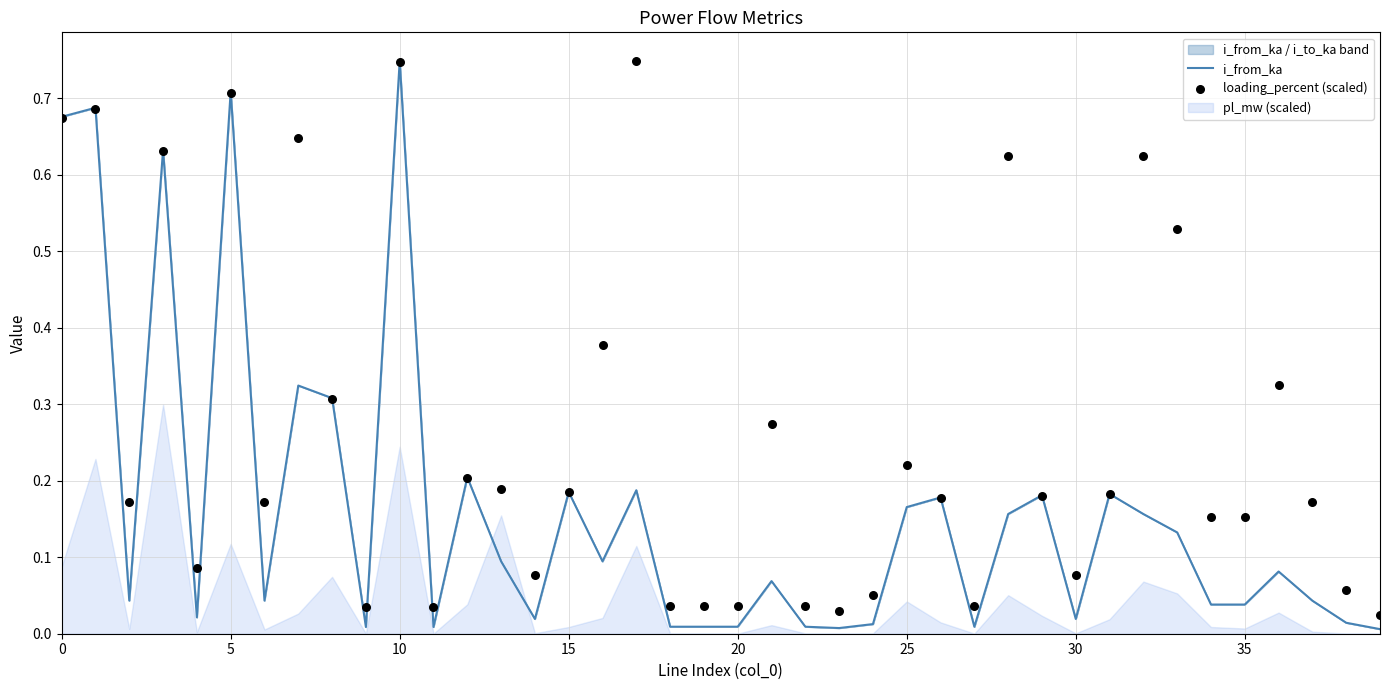

Which series reaches the maximum Y coordinate?

i_from_ka